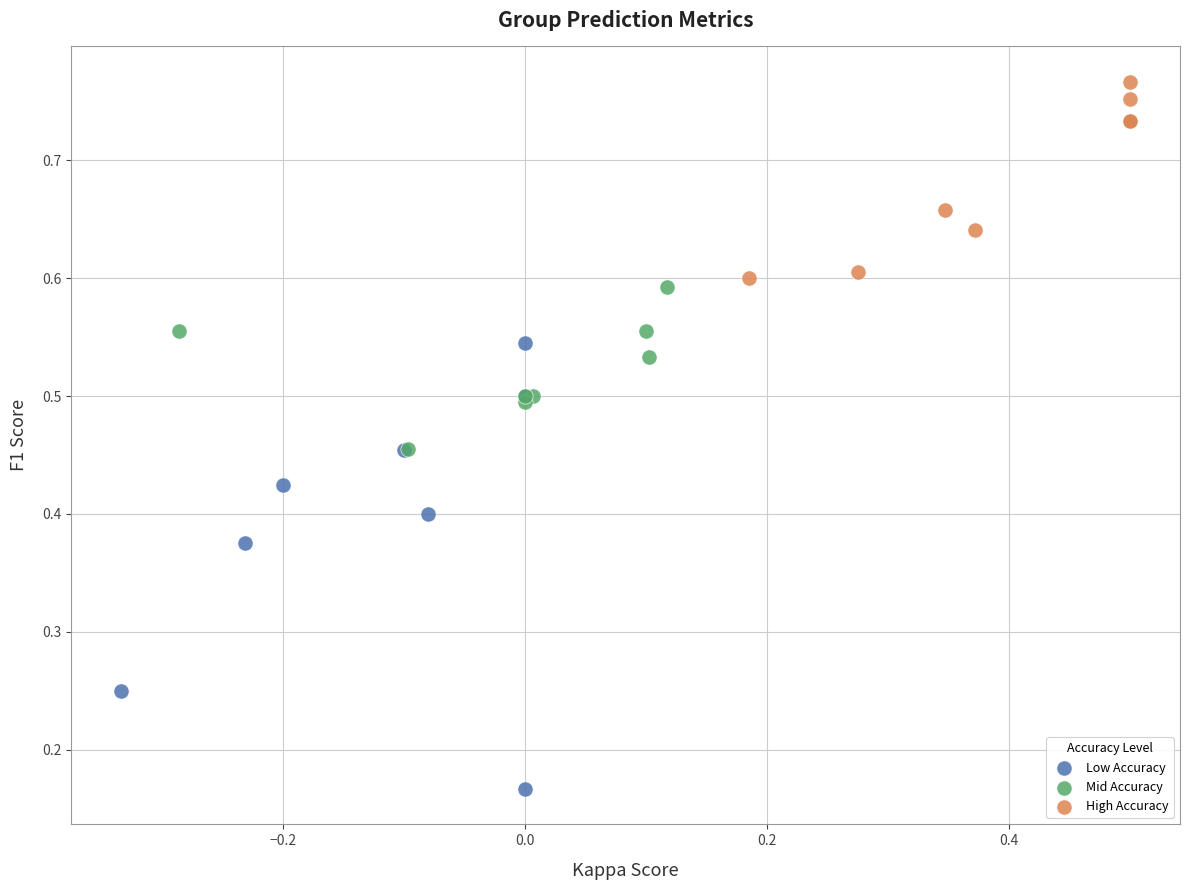

Which series reaches the maximum Y coordinate?

High Accuracy